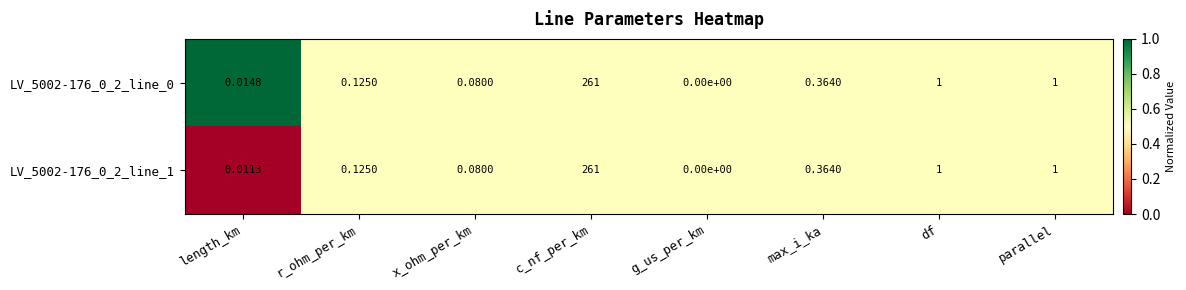

At which category does the chart reach its peak across all series?

c_nf_per_km